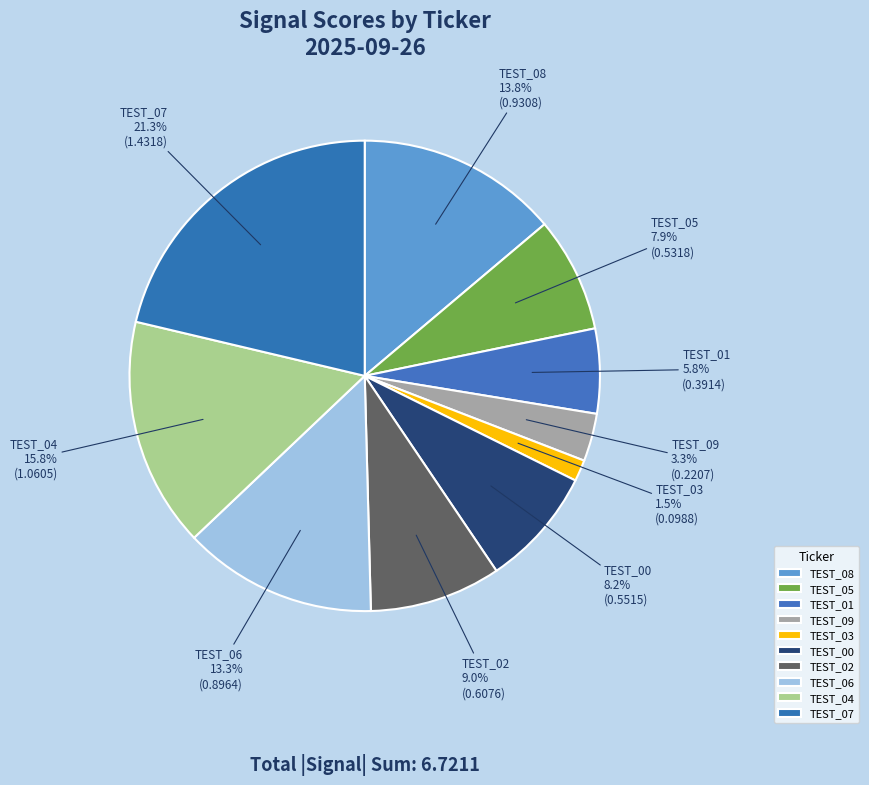

Which has a higher value, TEST_07 or TEST_05?

TEST_07